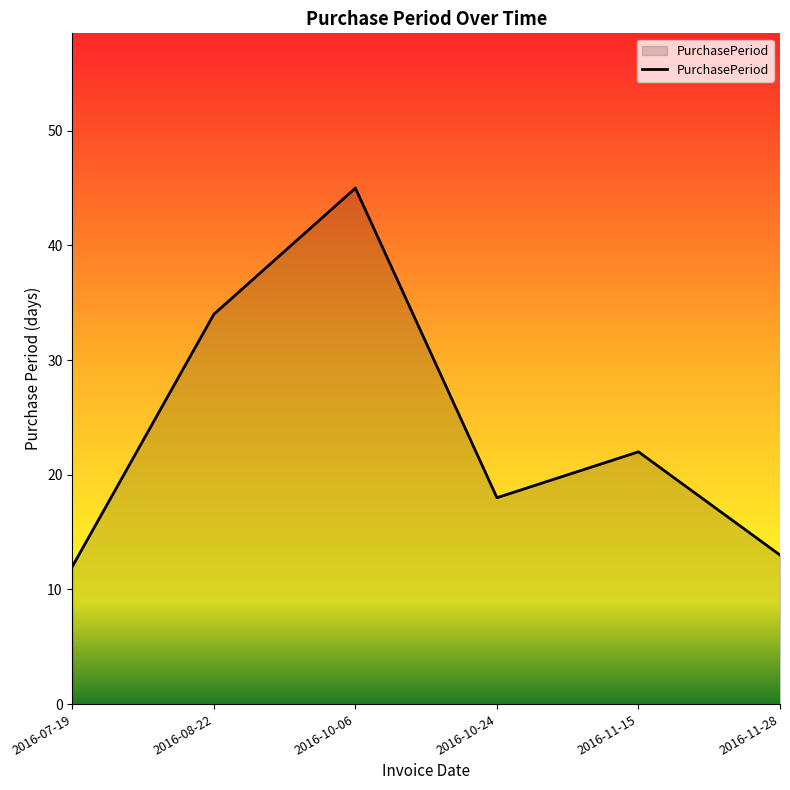

Rank the categories by value from lowest to highest.

2016-07-19, 2016-11-28, 2016-10-24, 2016-11-15, 2016-08-22, 2016-10-06